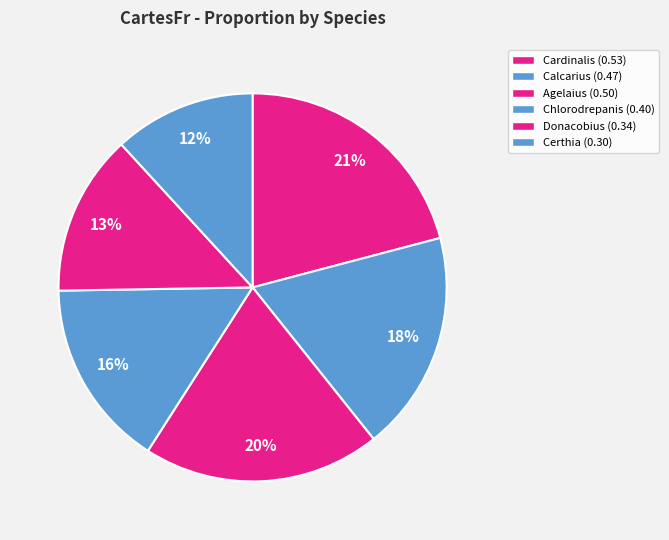

Rank the categories by value from highest to lowest.

Cardinalis_cardinalis, Agelaius_phoeniceus, Calcarius_ornatus, Chlorodrepanis_virens, Donacobius_atricapilla, Certhia_familiaris